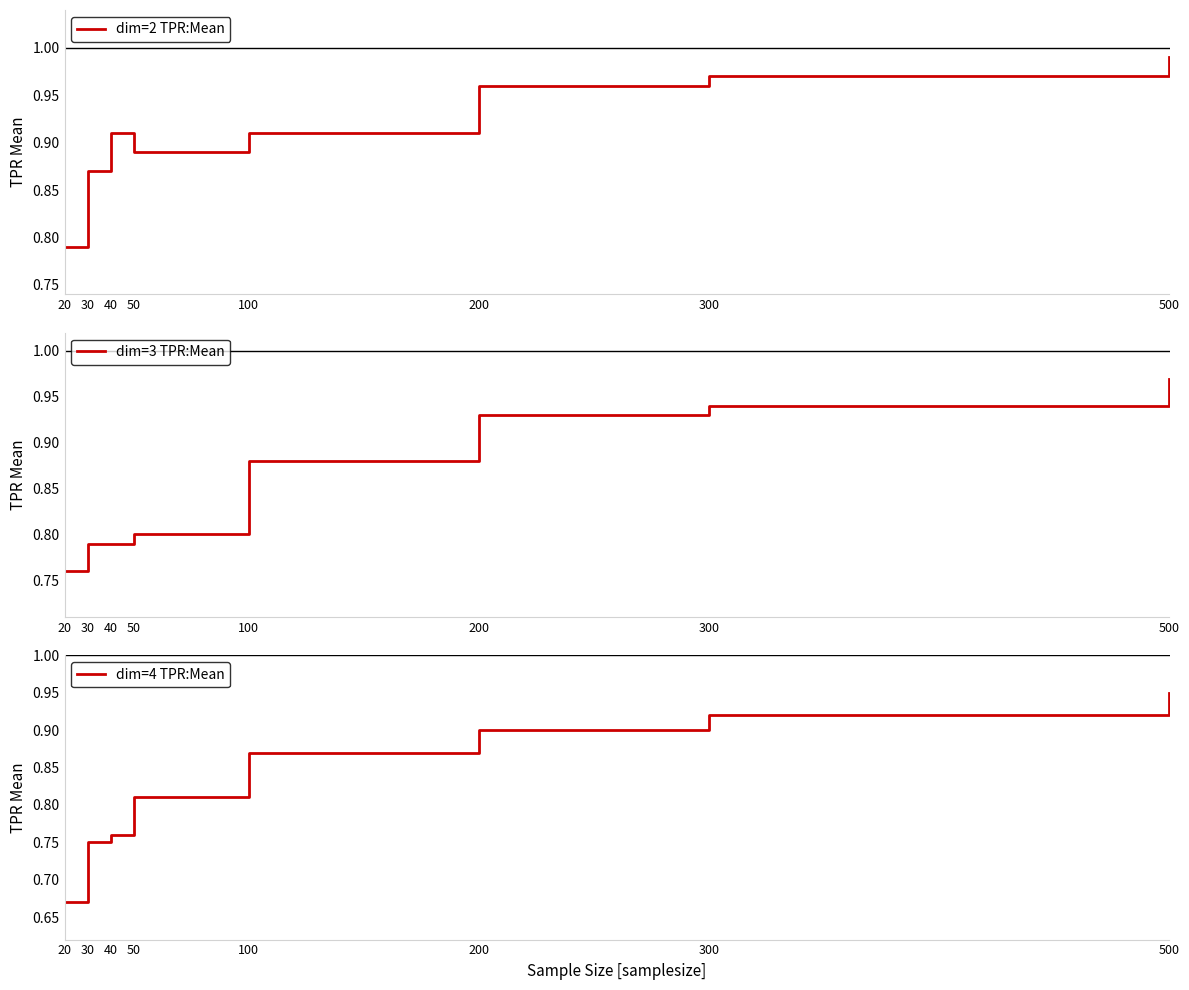

True or false: dim=2 TPR:Mean and dim=4 TPR:Mean intersect in this chart.

False